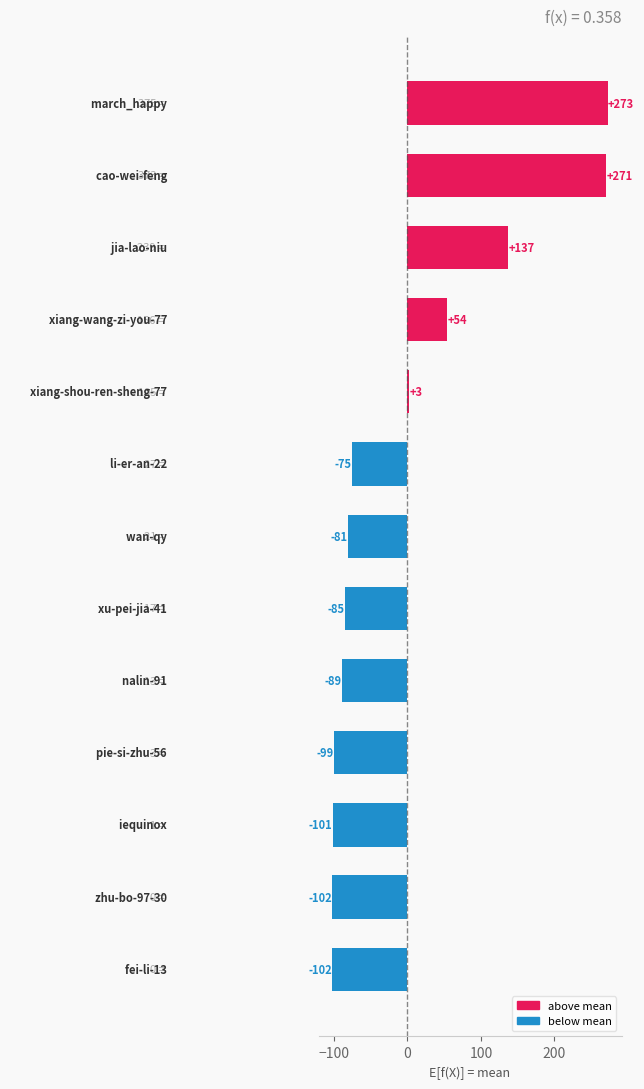

What is the value of the 12th bar from the top?

-102.3